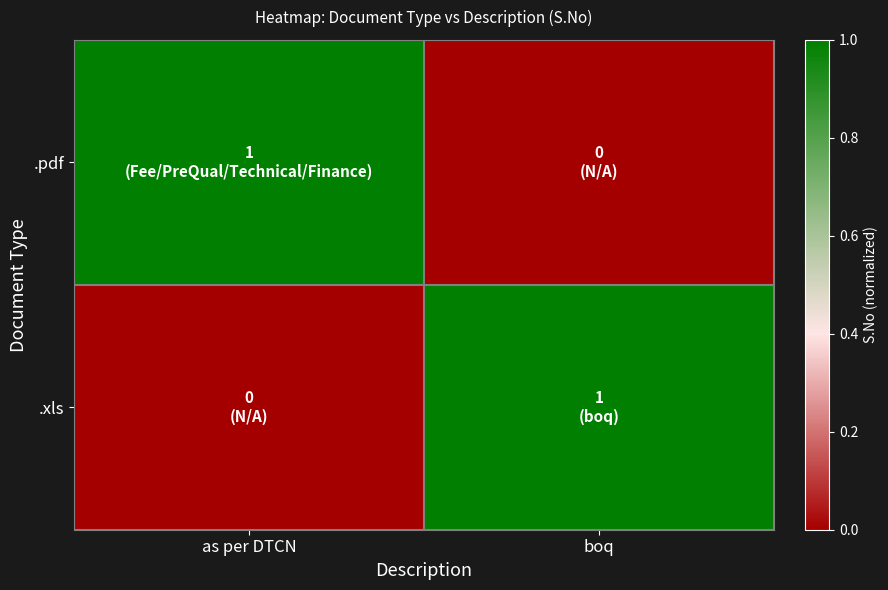

Reading left to right, extract all data points from this chart.

.pdf: as per DTCN=1	boq=0
.xls: as per DTCN=0	boq=1